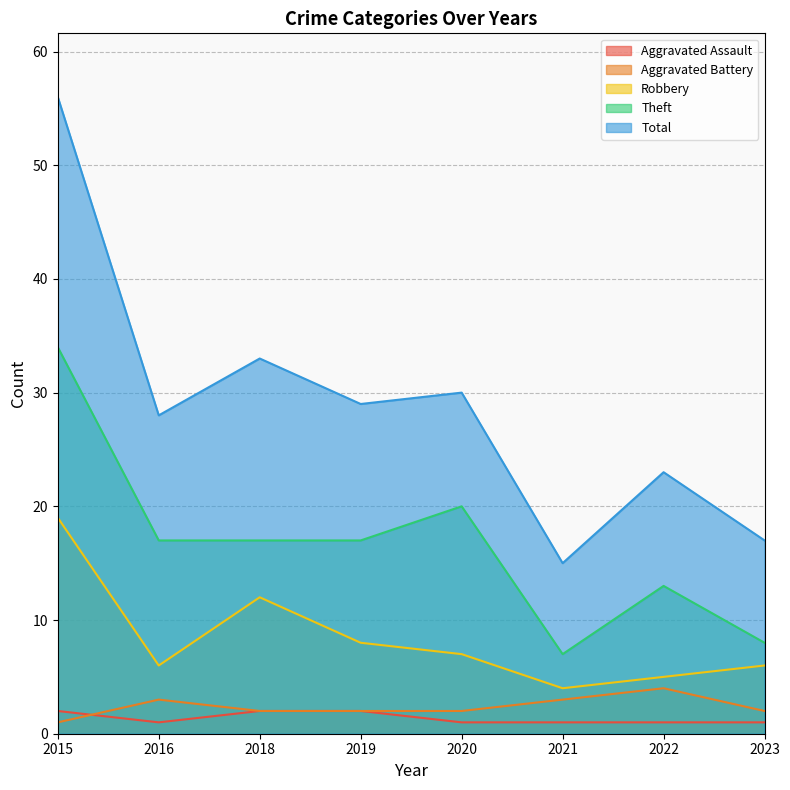

Is the value of Total at 2018 greater than the value of Robbery at 2018?

Yes